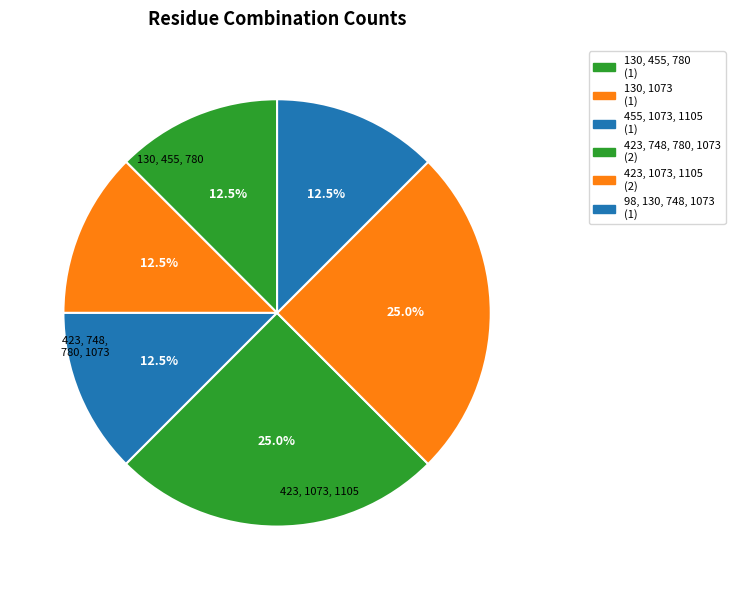

To the nearest percent, what percentage of the pie is 423, 748, 780, 1073?

25%